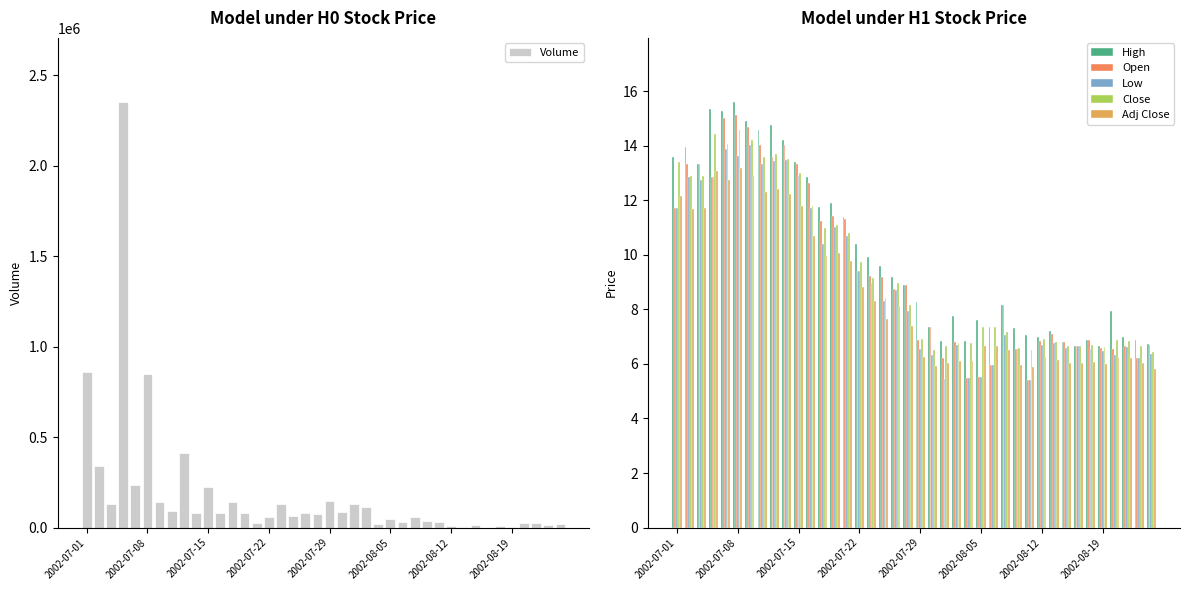

What is the sum of all Close values?

375.0